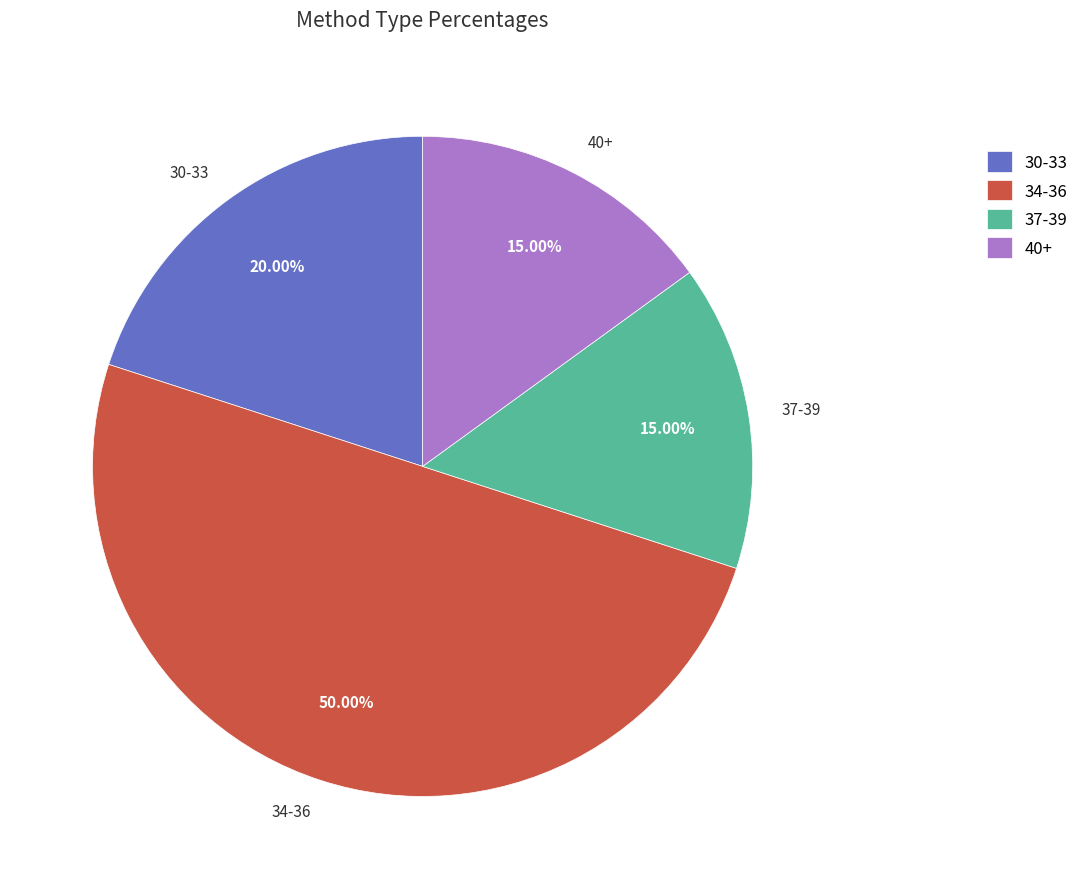

Between 34-36 and 40+, which is larger?

34-36